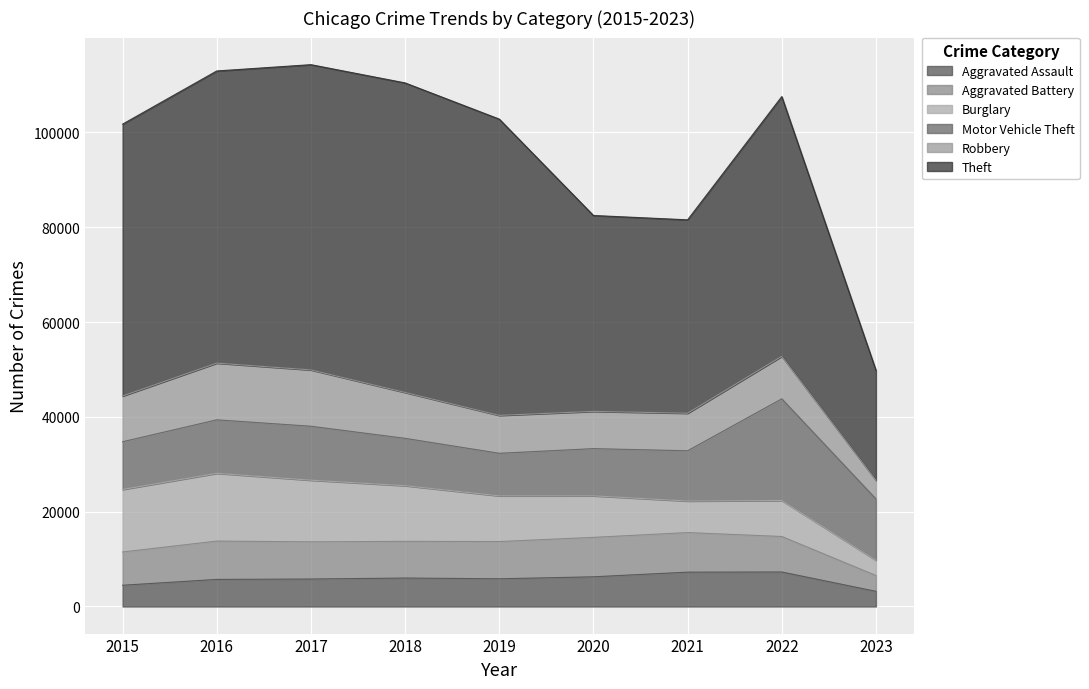

In Robbery, how many points are lower than both neighbors (excluding endpoints)?

1